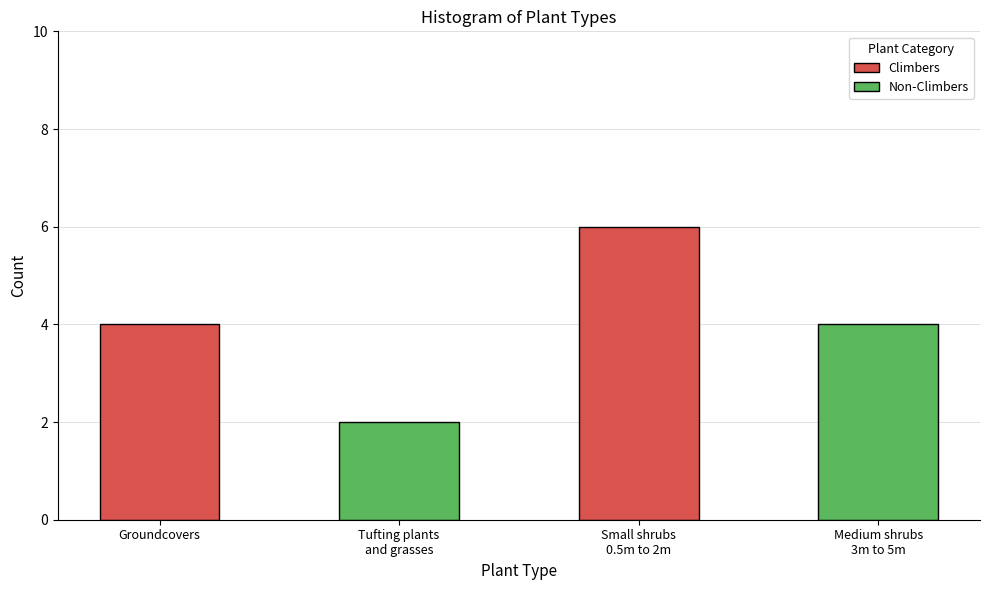

Which category has the highest value across all series?

Small shrubs
0.5m to 2m